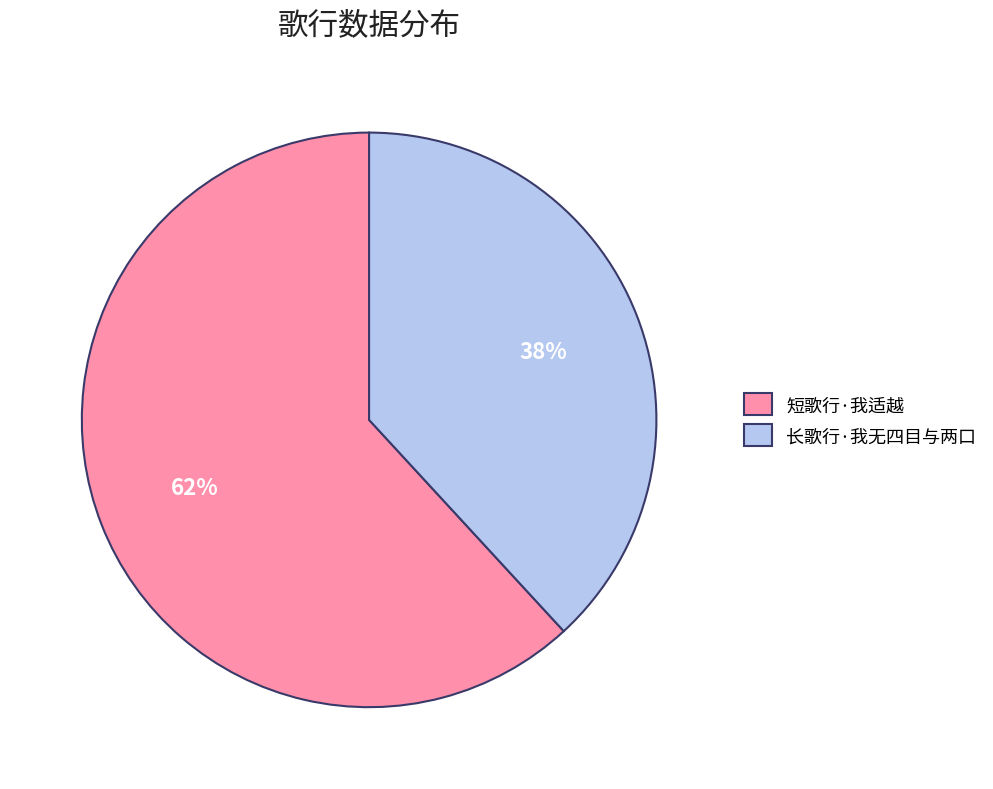

Does any single category account for the majority?

Yes